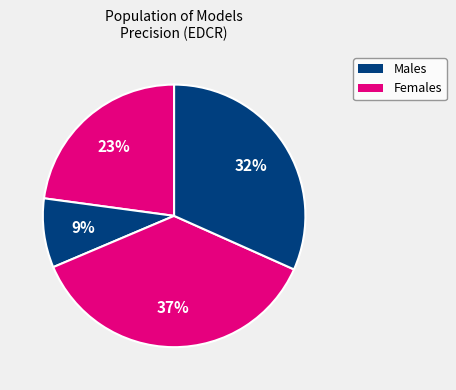

How many segments does this pie chart have?

4